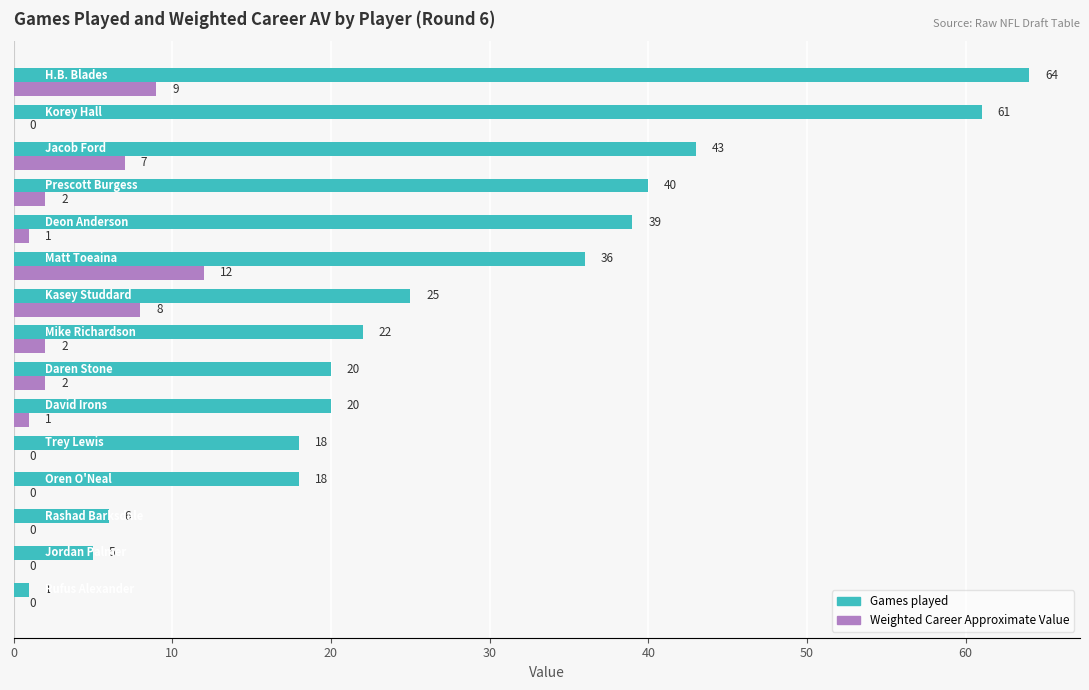

Which series has the largest total across all categories?

Games played